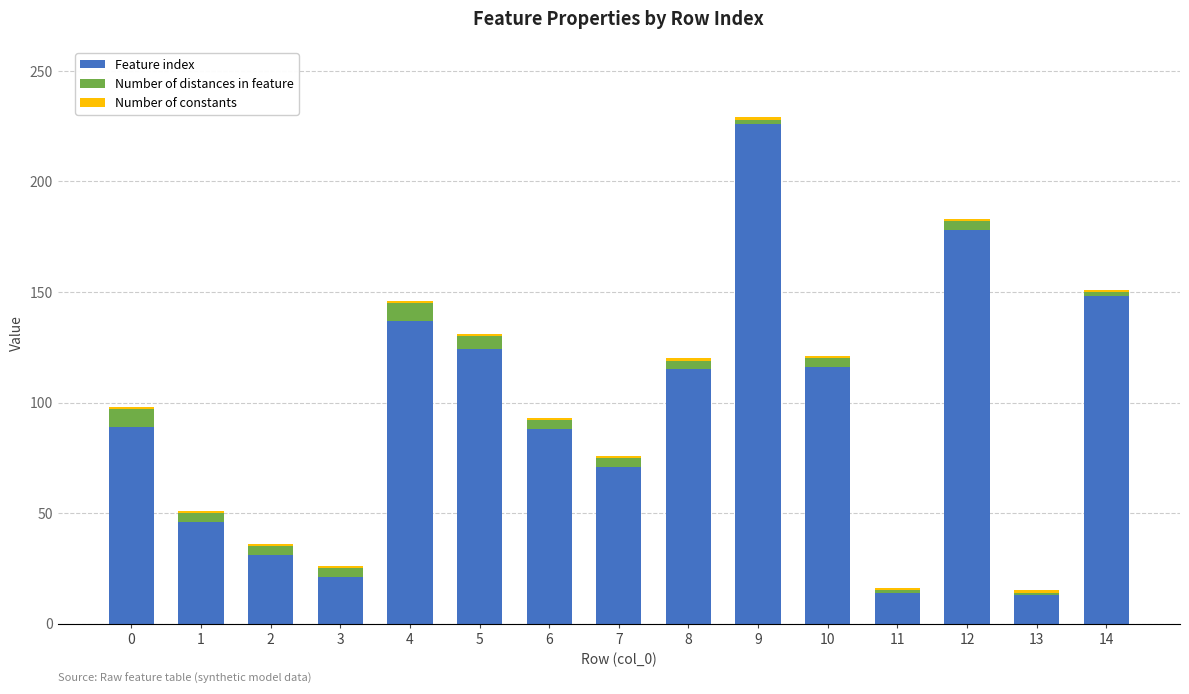

At which category is the sum across all series the highest?

9